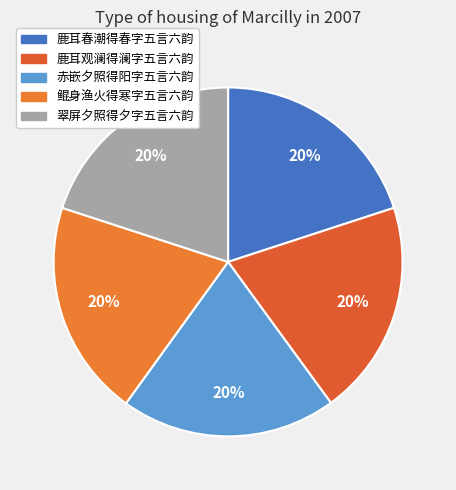

The 鹿耳春潮得春字五言六韵 slice represents 20% of the pie. True or false?

True